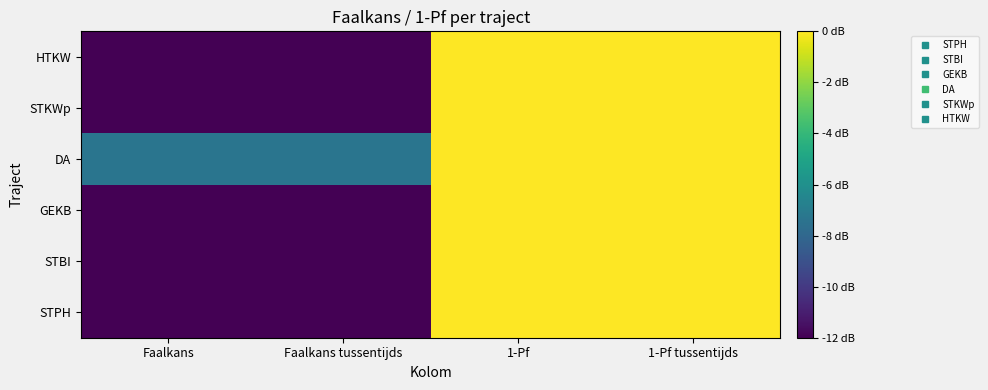

What is the smallest value displayed?

-12.0